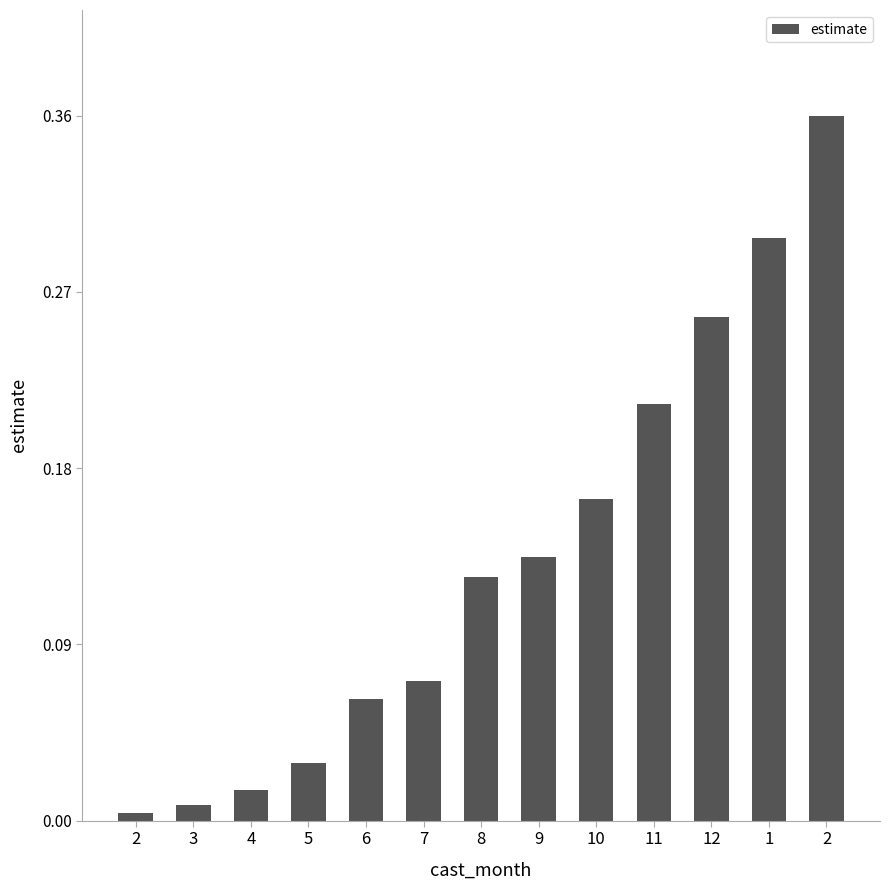

How many distinct data groups are displayed?

1